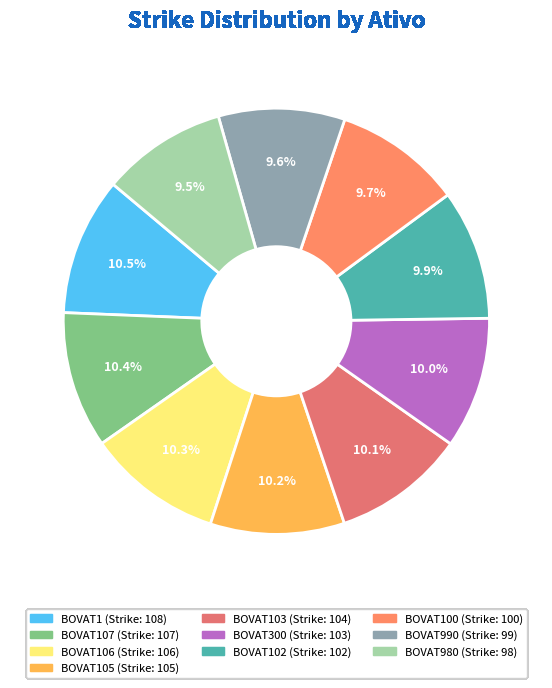

Rank the categories by value from lowest to highest.

BOVAT980, BOVAT990, BOVAT100, BOVAT102, BOVAT300, BOVAT103, BOVAT105, BOVAT106, BOVAT107, BOVAT1